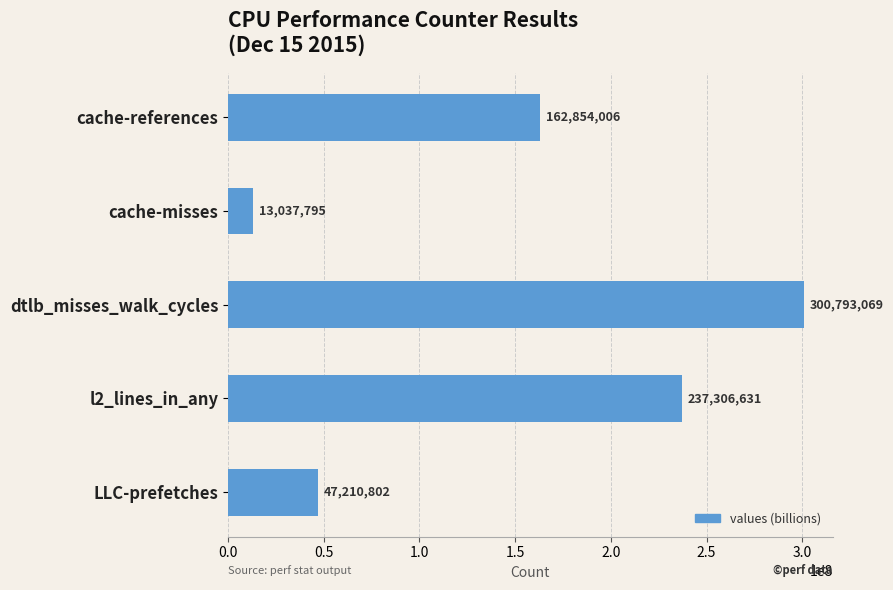

Where is the data nearest to the value 156915432?

cache-references